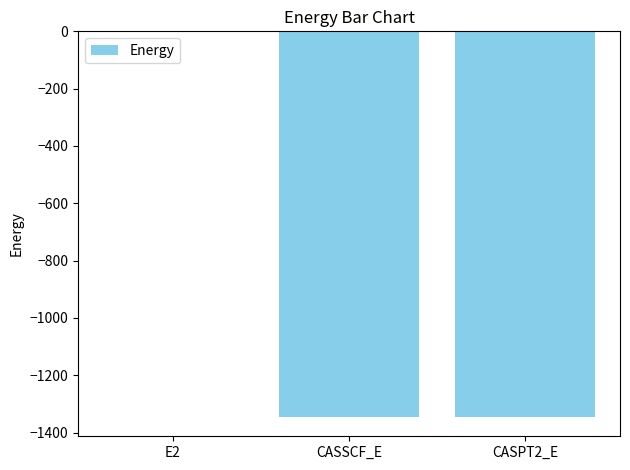

Read the value at CASSCF_E.

-1345.4